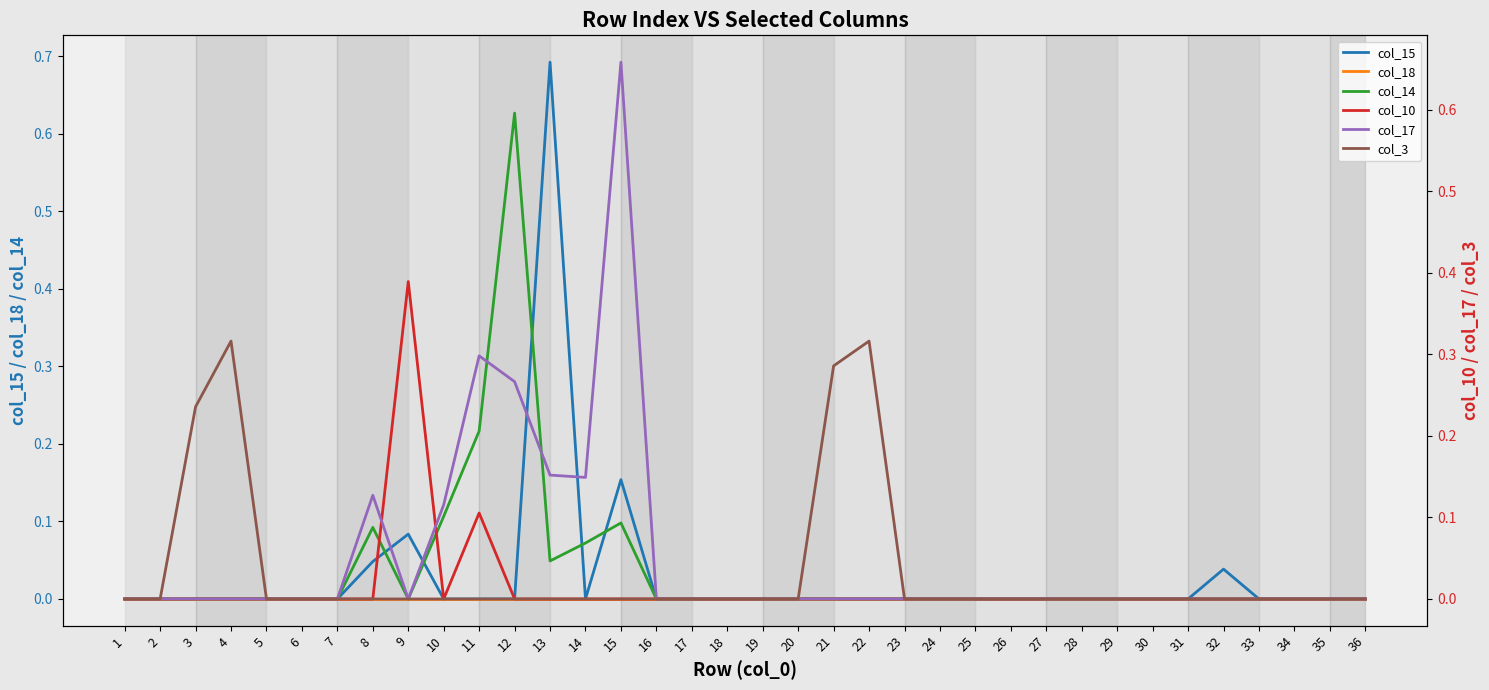

How many intersections are there between col_15 and col_17?

4